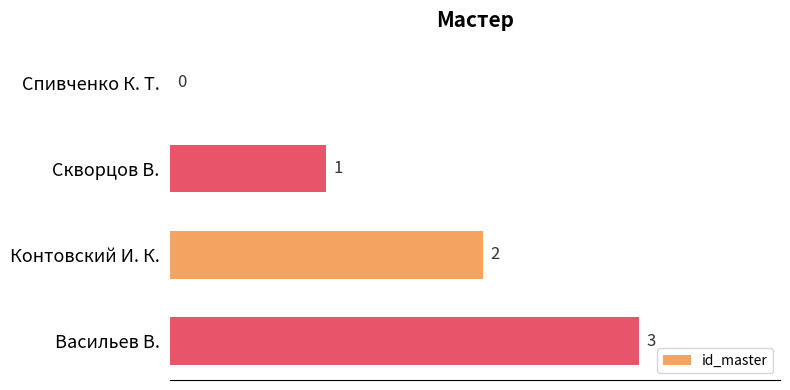

Which label corresponds to the largest value in the chart?

Васильев В.